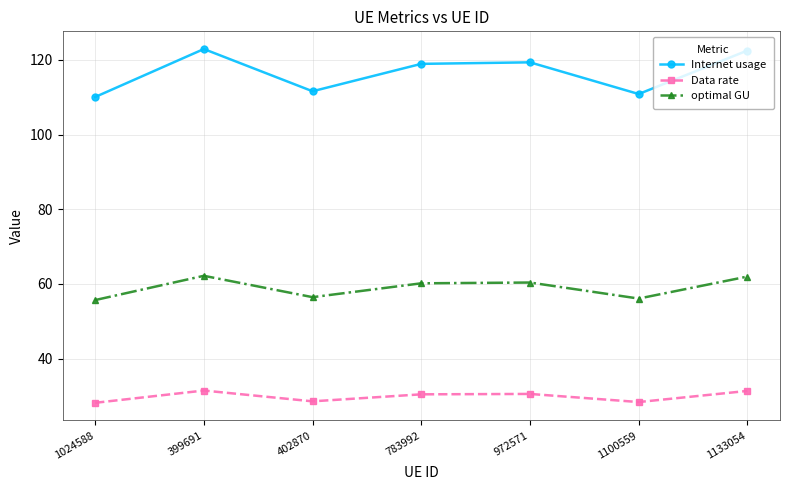

Rank the series by their maximum value, from lowest to highest.

Data rate, optimal GU, Internet usage